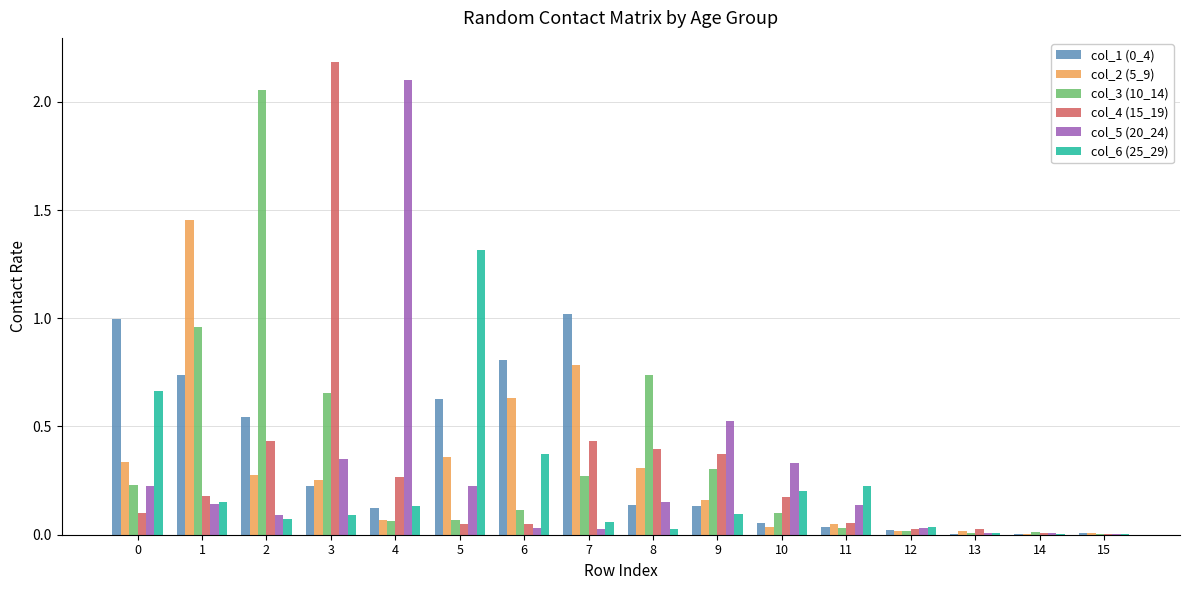

Is the value of col_3 (10_14) at 1 greater than the value of col_2 (5_9) at 10?

Yes